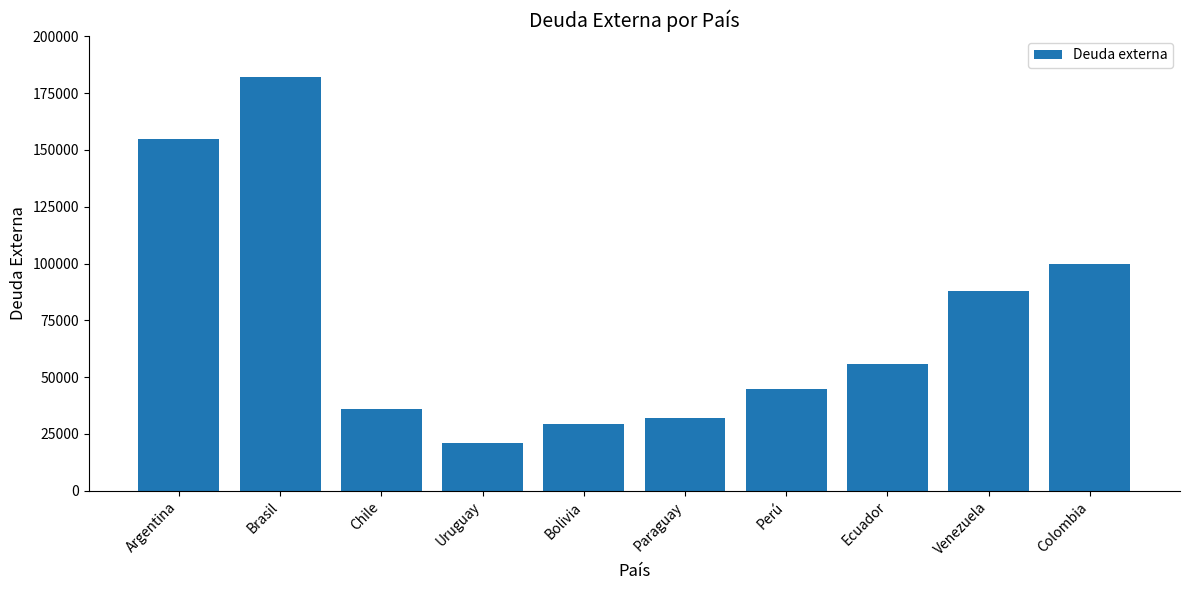

Rank the categories by value from lowest to highest.

Uruguay, Bolivia, Paraguay, Chile, Perú, Ecuador, Venezuela, Colombia, Argentina, Brasil